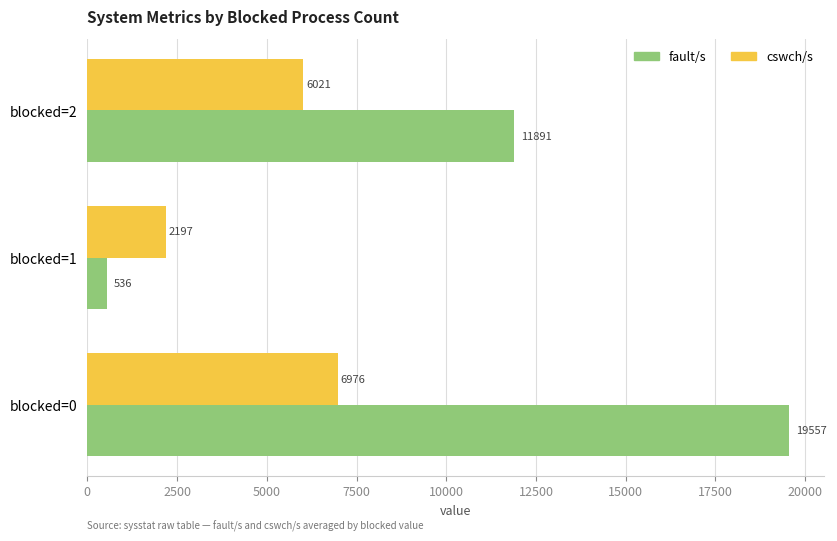

What value does the fault/s series have at blocked=2?

11891.0